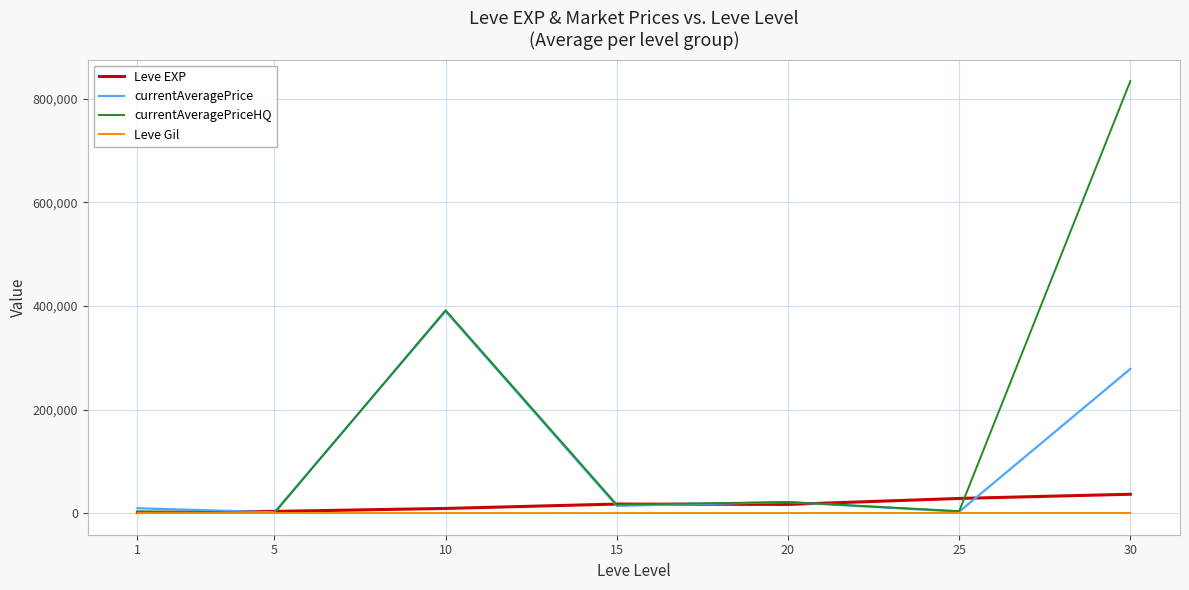

Which series changed the most between 10 and 25?

currentAveragePriceHQ